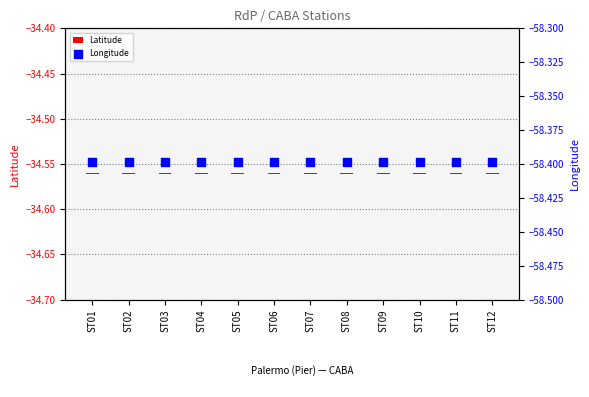

Which series has the largest total across all categories?

Latitude